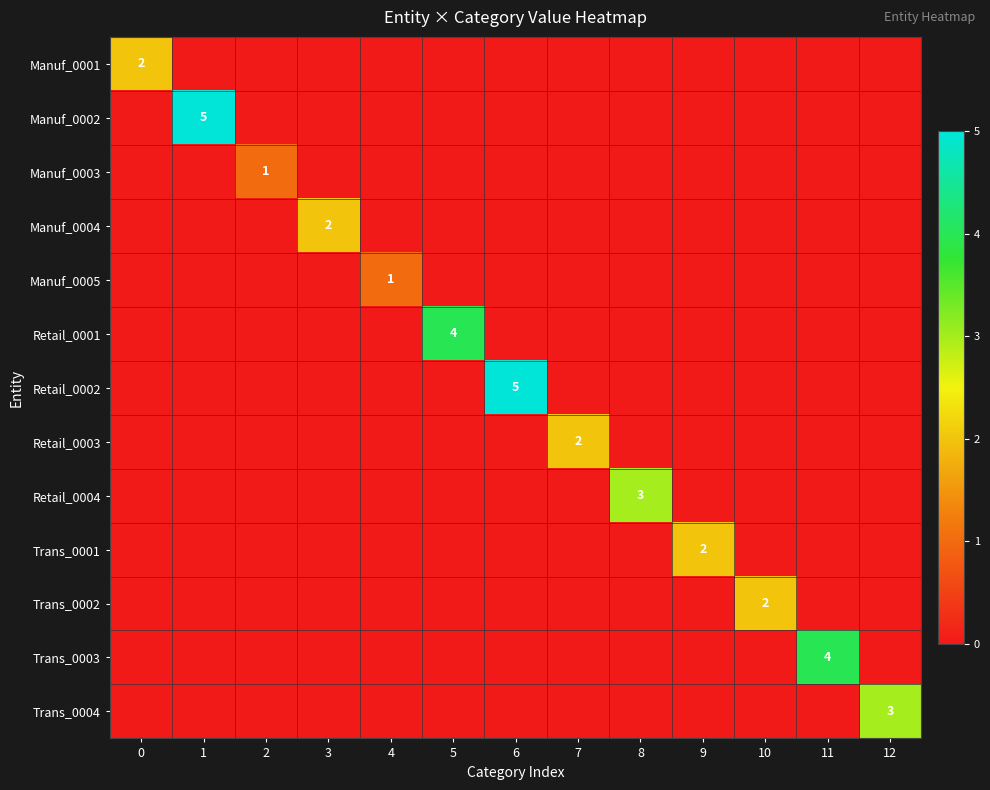

The value of Trans_0002 at 10 is 2. True or false?

True